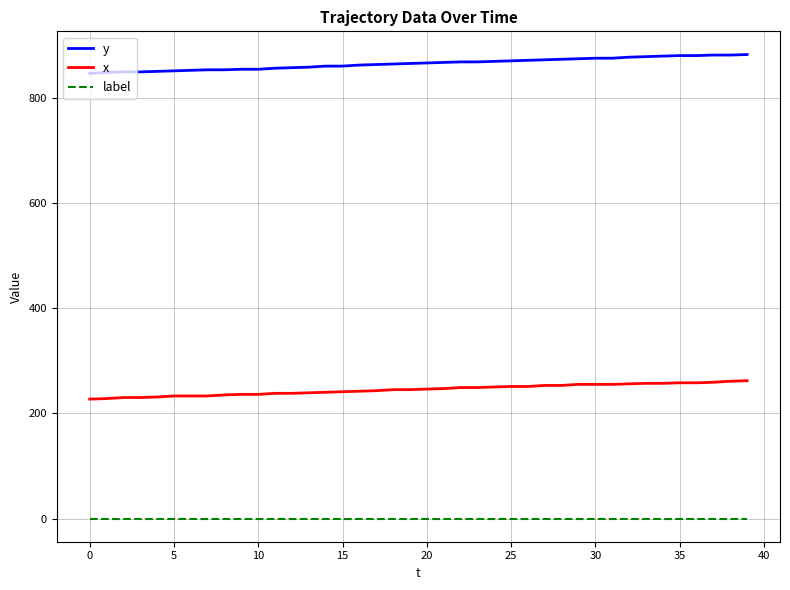

True or false: label and x cross at least once.

False